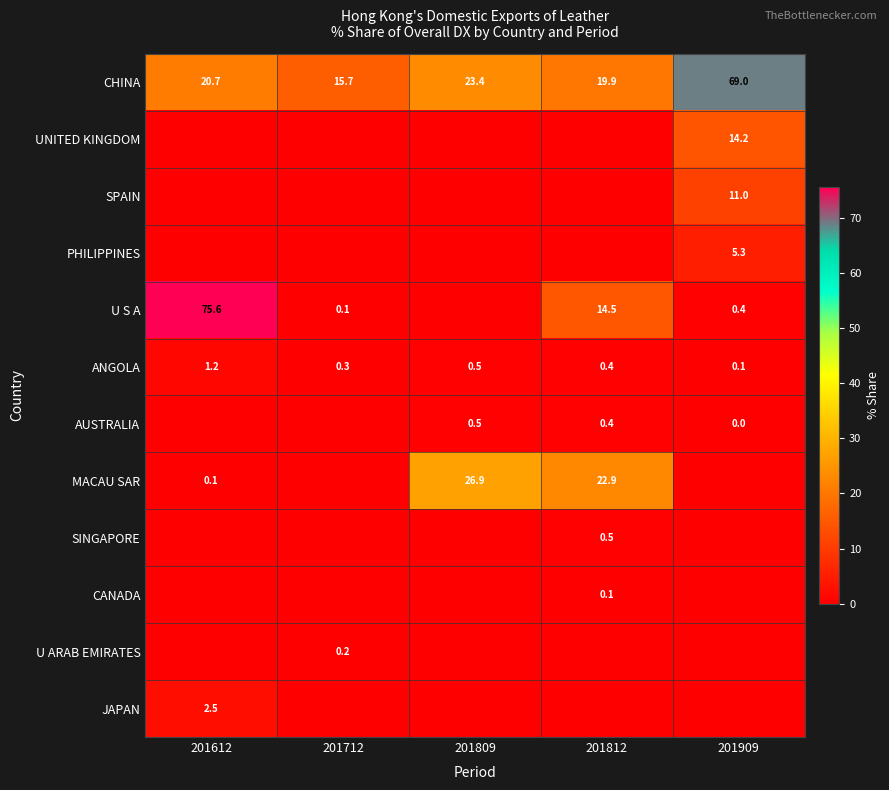

The value of U S A at 201812 is 14.5. True or false?

True